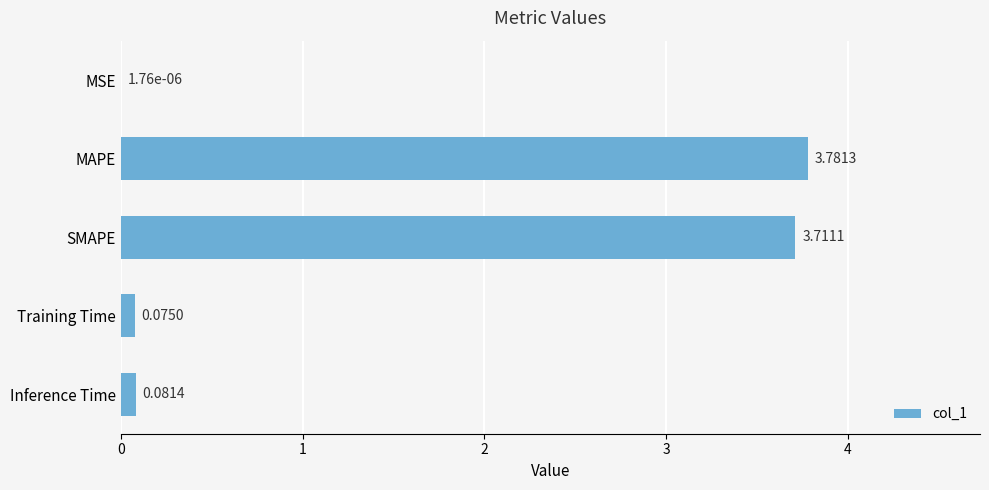

At which category does the chart reach its peak across all series?

MAPE